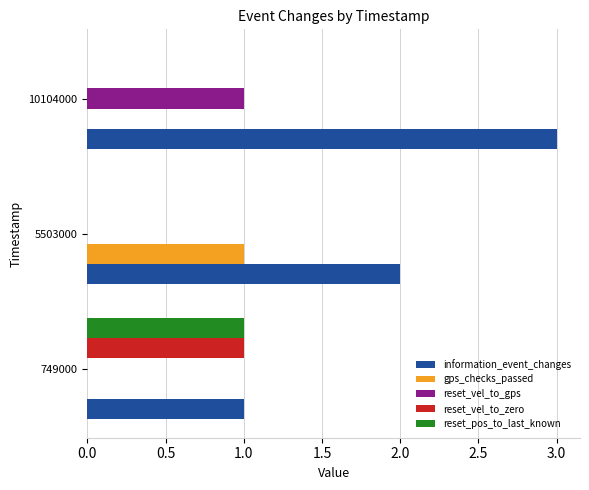

What is the sum of the information_event_changes values at 5503000 and 10104000?

5